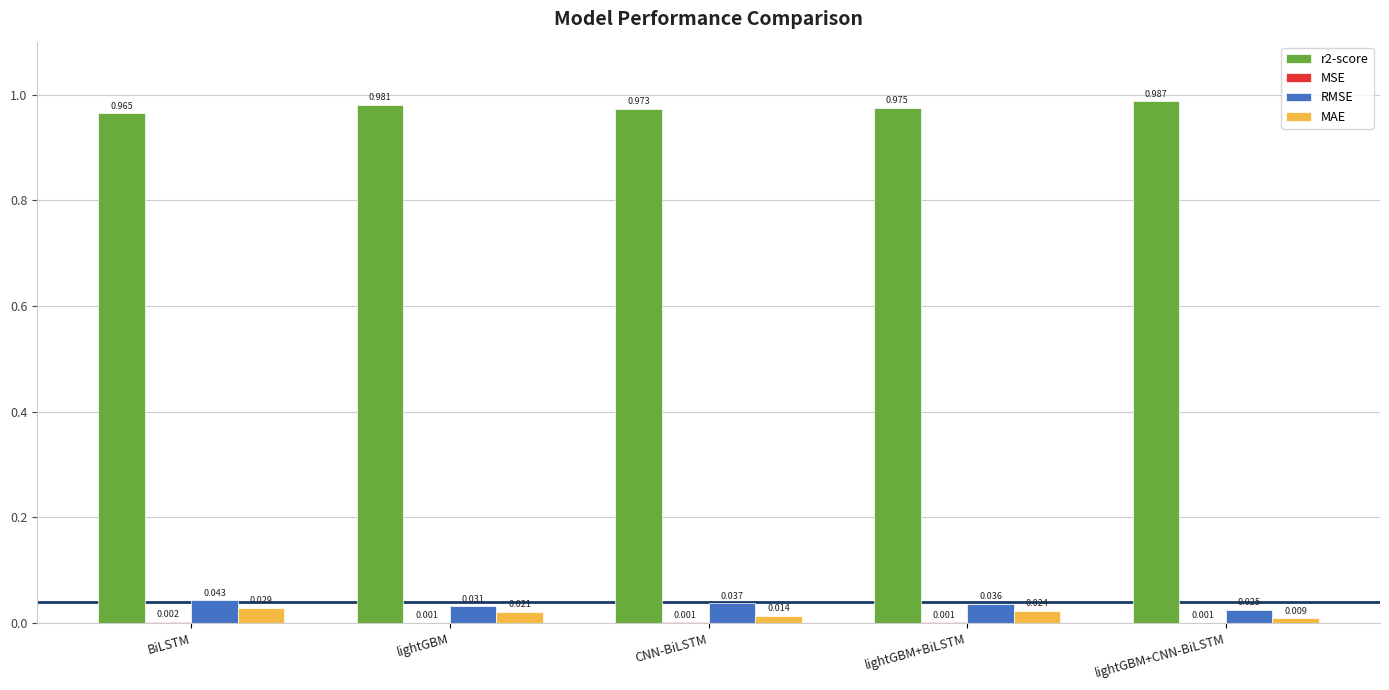

Which category has the highest value across all series?

lightGBM+CNN-BiLSTM